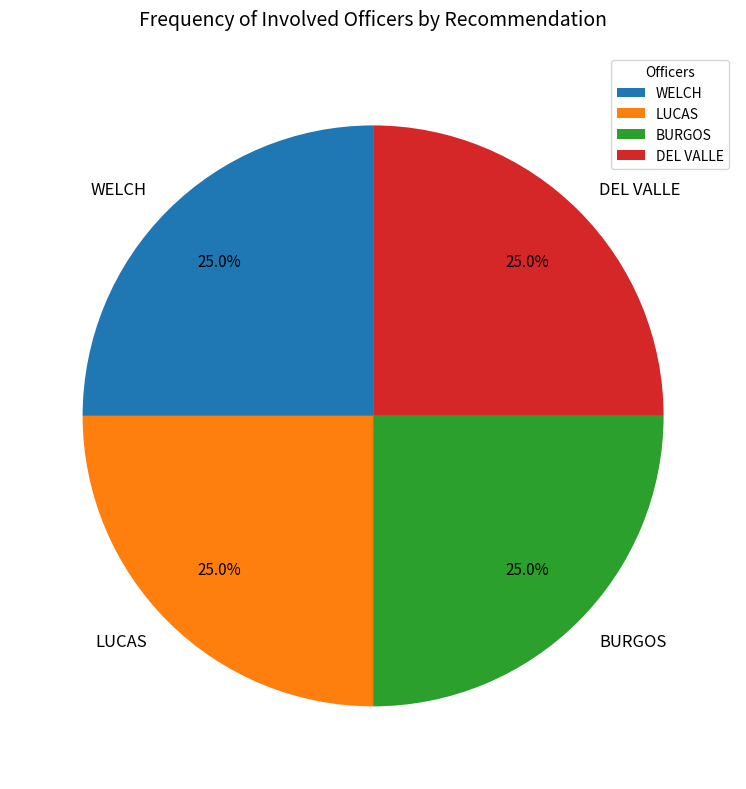

Does any single category account for the majority?

No